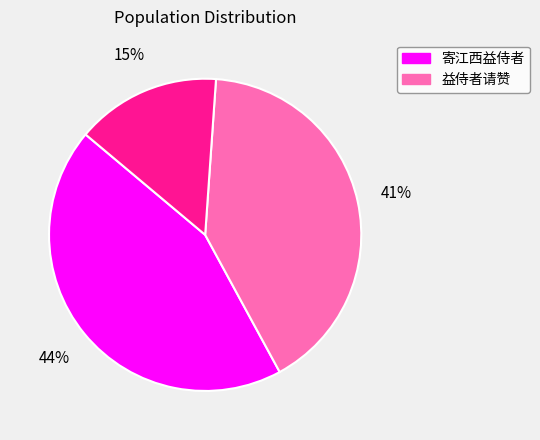

To the nearest percent, what is the average slice percentage?

33%